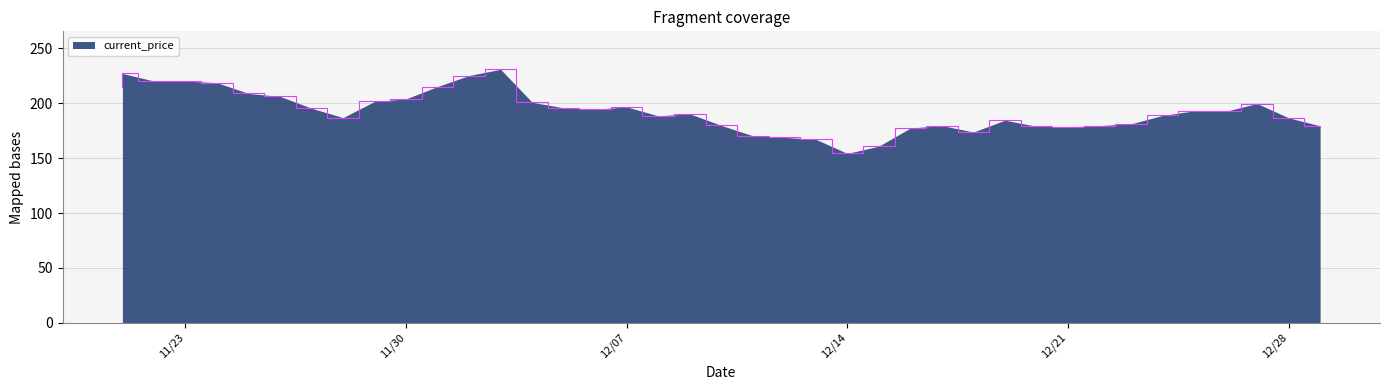

Where is the first local minimum?

11/28/2021